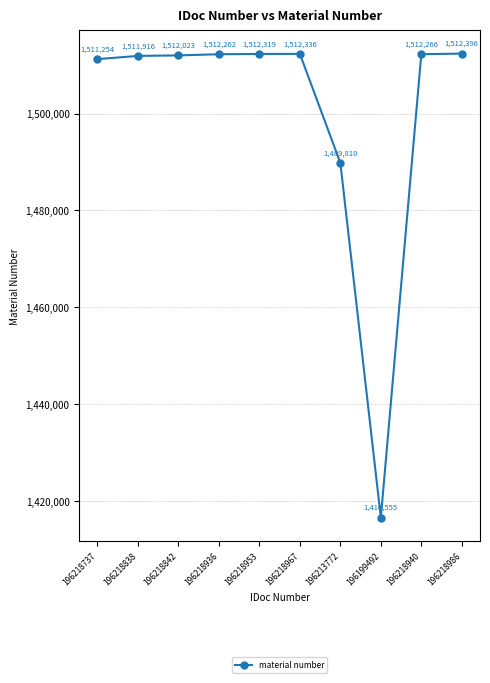

True or false: there are more than 1 points higher than both neighbors.

False